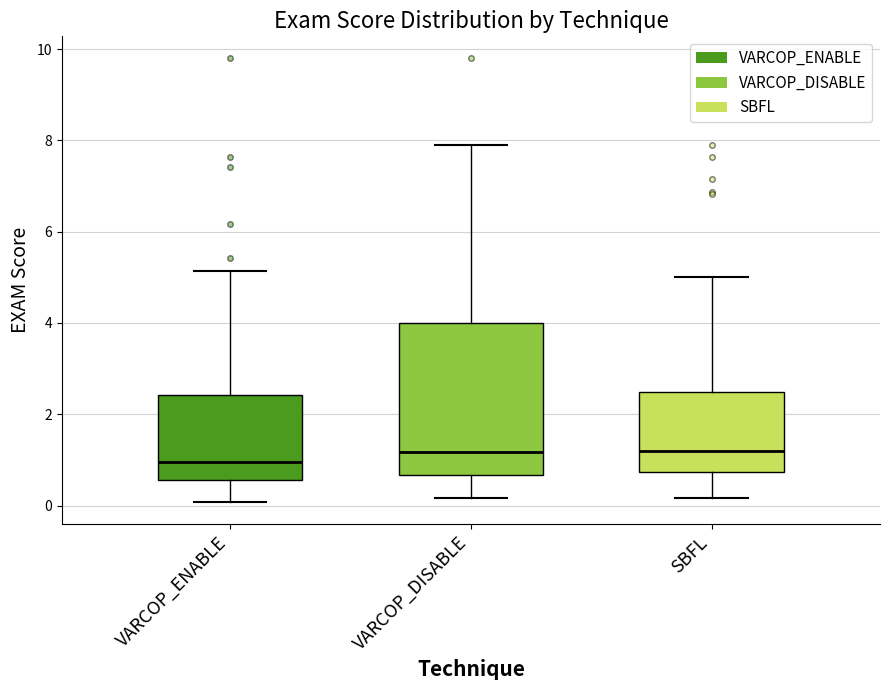

Reading left to right, transcribe this box plot: for each box, give where its median line is, the range the box spans, and where its two whiskers end, as read against the y-axis. The values are not printed on the chart, so give them approximately, as read against the axis.

VARCOP_ENABLE: median 1.0, box 0.6 to 2.4, whiskers 0.0 to 5.2
VARCOP_DISABLE: median 1.2, box 0.6 to 4.0, whiskers 0.2 to 7.8
SBFL: median 1.2, box 0.8 to 2.4, whiskers 0.2 to 5.0